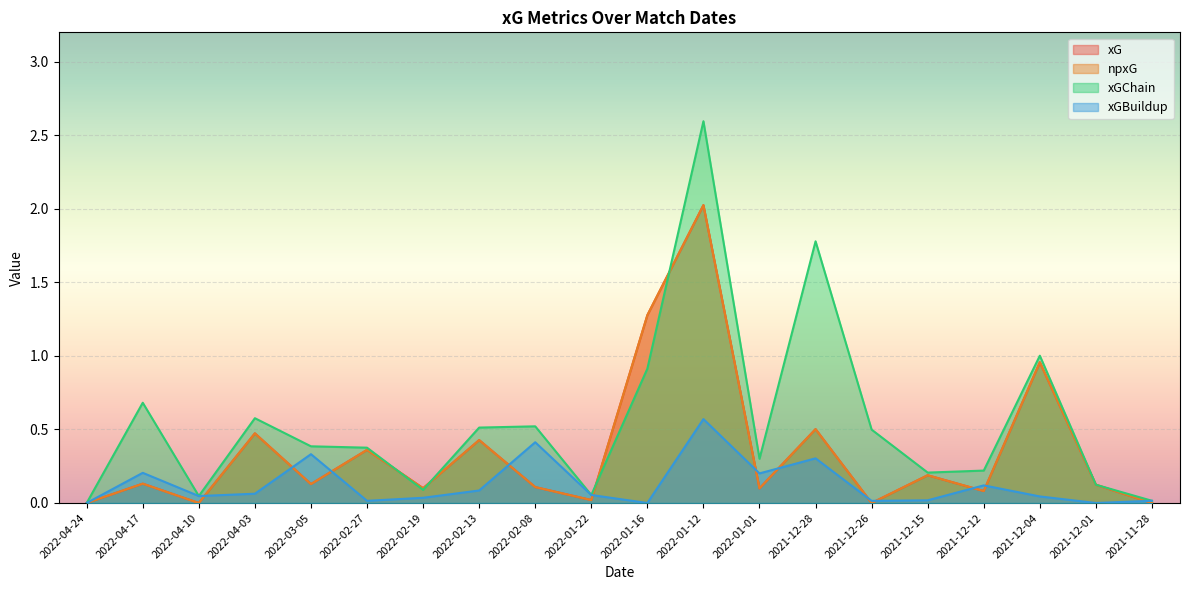

Is it true that xGChain equals 0.9 at 2022-01-16?

True